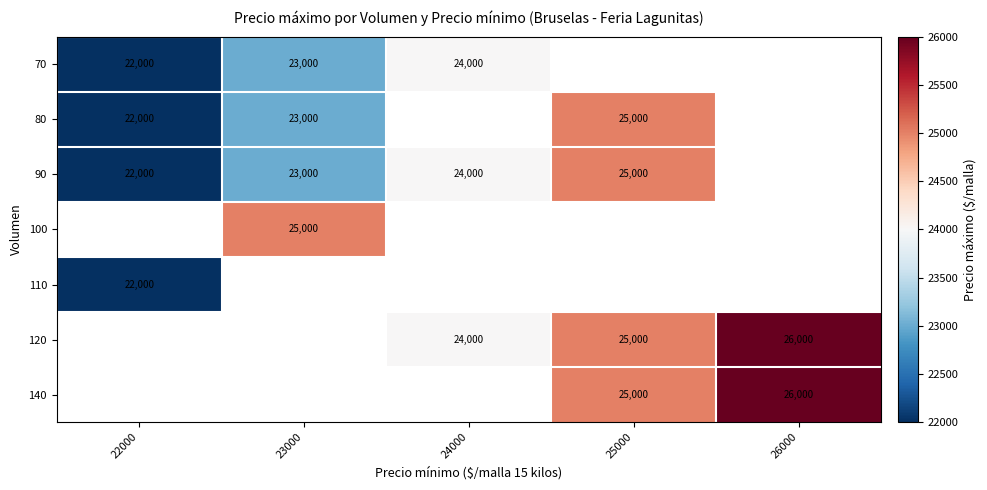

Rank the categories by 100 value from lowest to highest.

22000, 23000, 24000, 25000, 26000